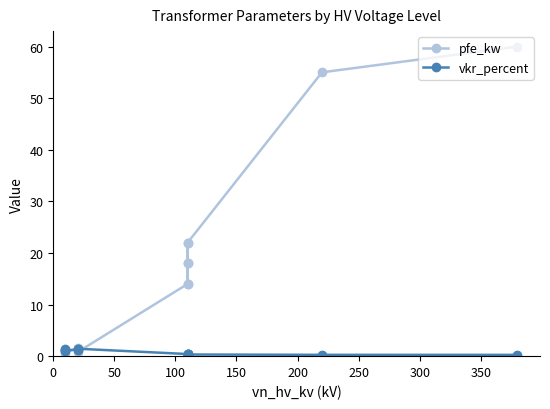

Rank the series at 50 from highest to lowest value.

pfe_kw, vkr_percent